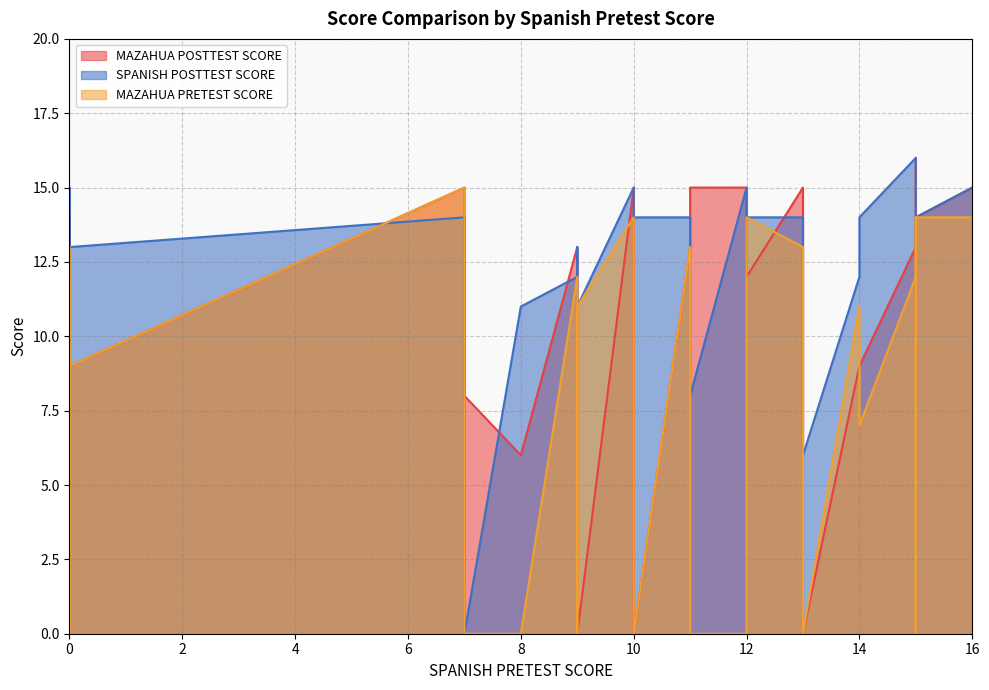

True or false: MAZAHUA POSTTEST SCORE has a value of 0 at 0.

True